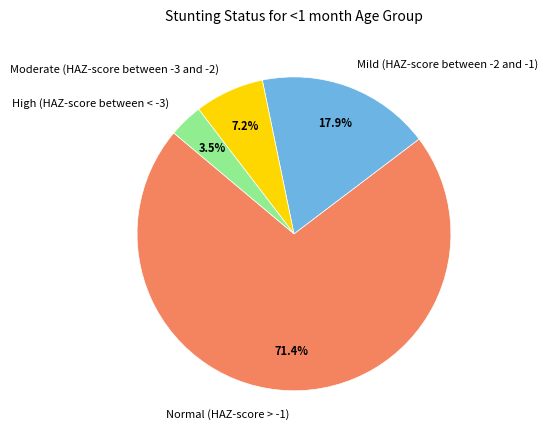

To the nearest percent, what is the combined percentage of Mild (HAZ-score between -2 and -1) and Normal (HAZ-score > -1)?

89%